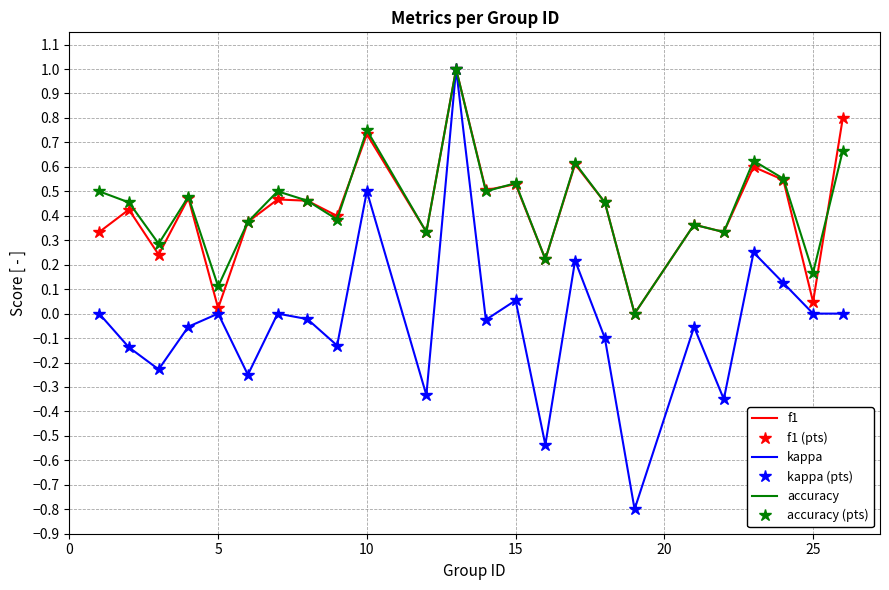

At how many categories does at least one series exceed 0?

23